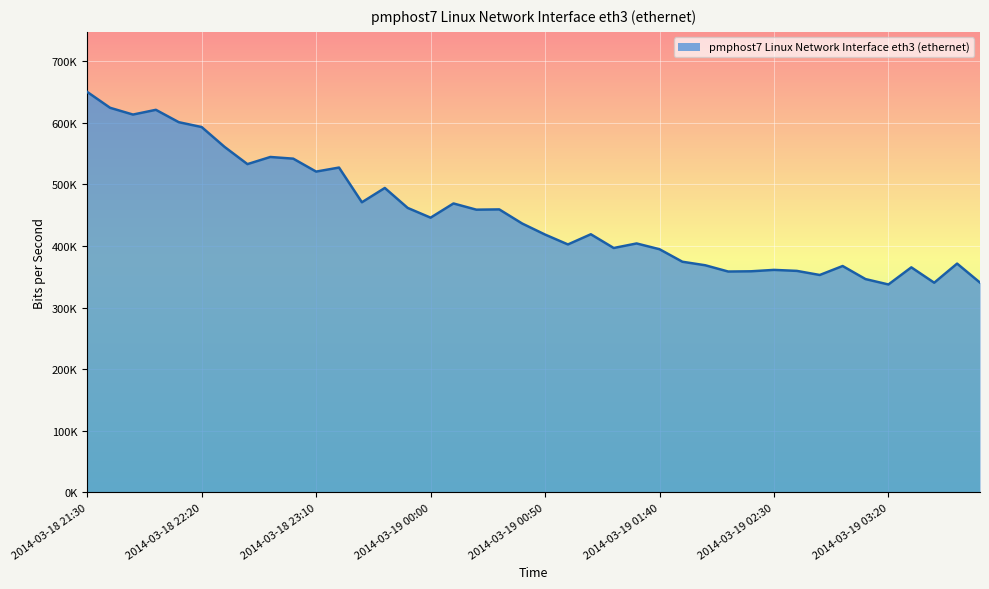

Is this an area chart (filled region under the line)?

Yes